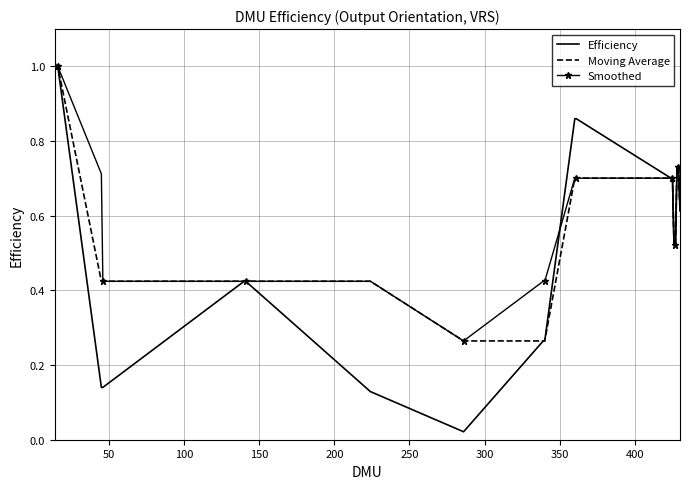

What is the maximum value for Efficiency?

1.0